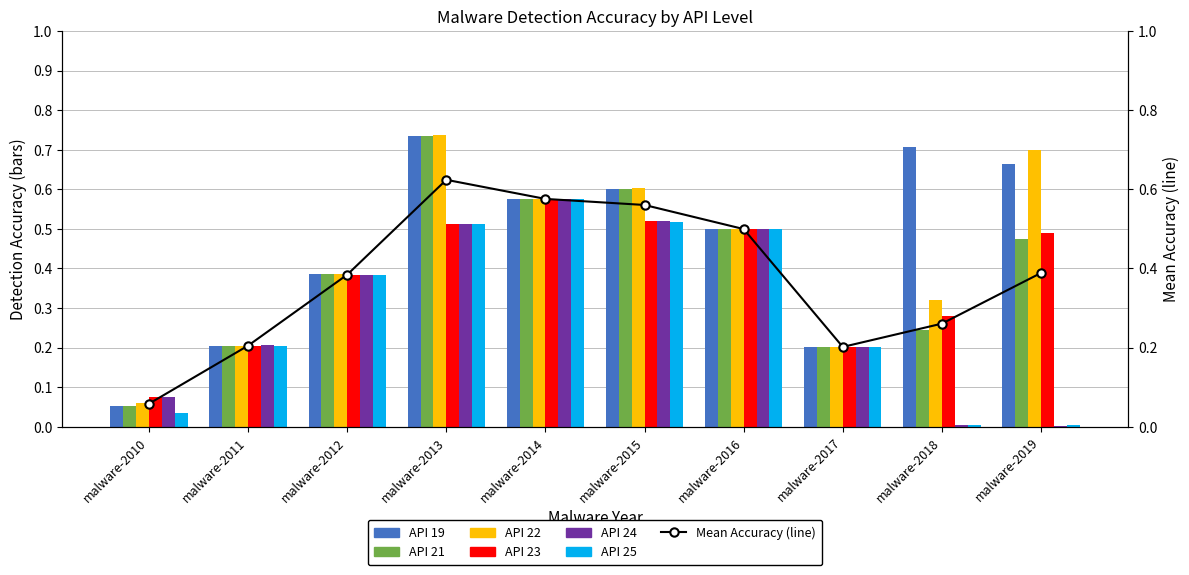

Where is API 19 nearest to the value 0?

malware-2010